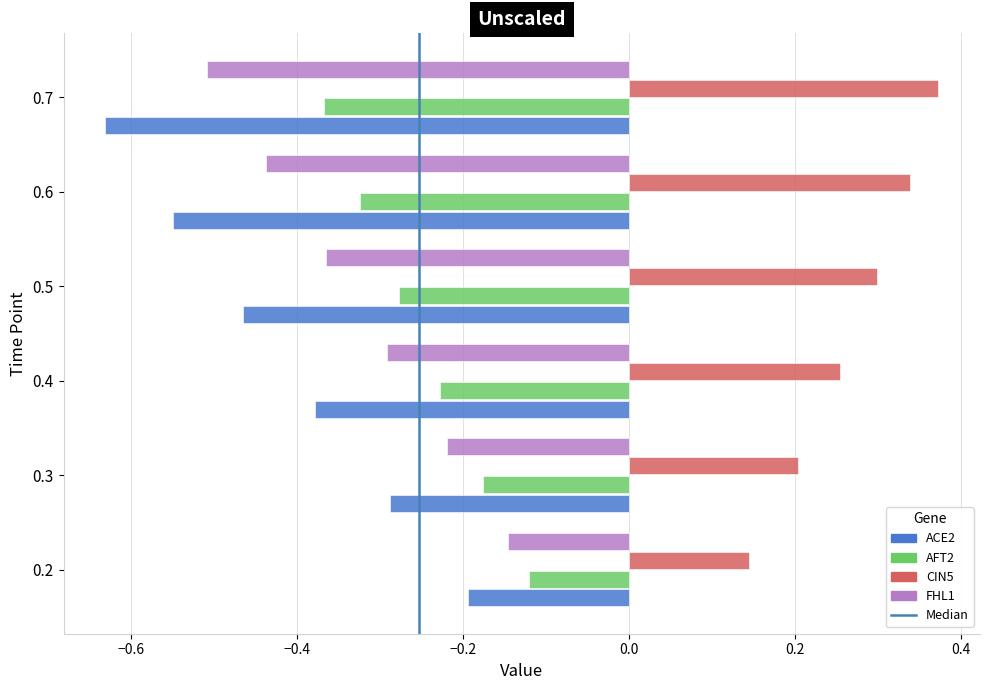

Where is ACE2 nearest to the value 0?

0.2